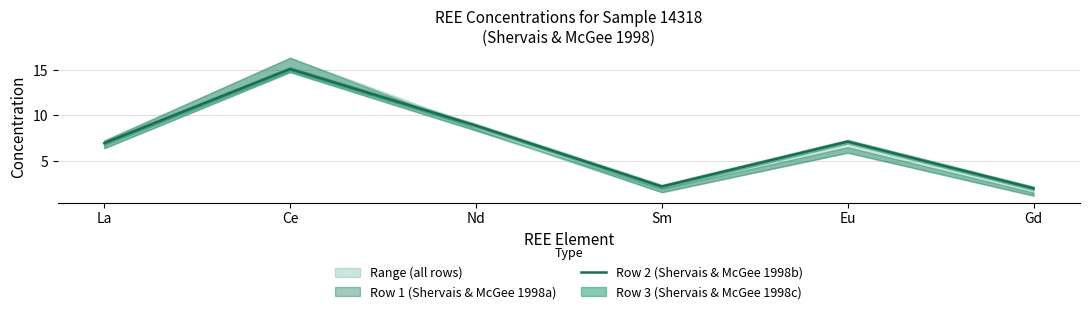

How many points are higher than both their immediate neighbors (excluding endpoints)?

2